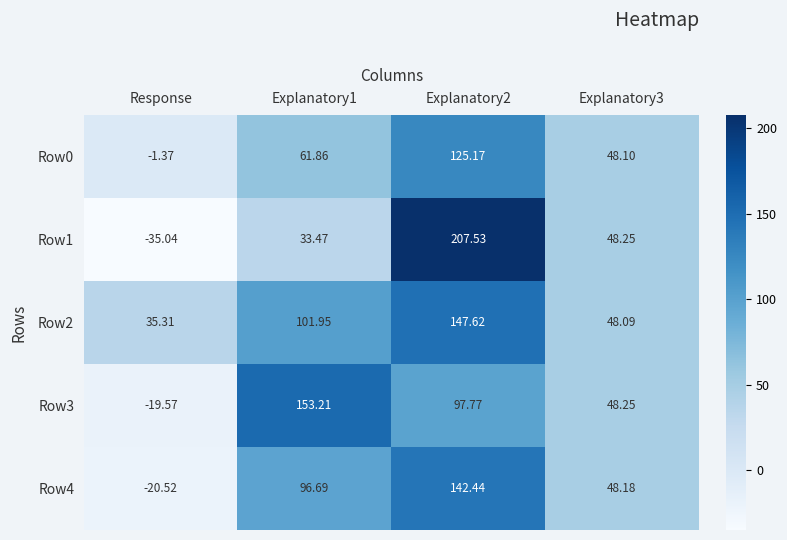

Is the value of Row0 at Explanatory1 greater than the value of Row4 at Explanatory1?

No